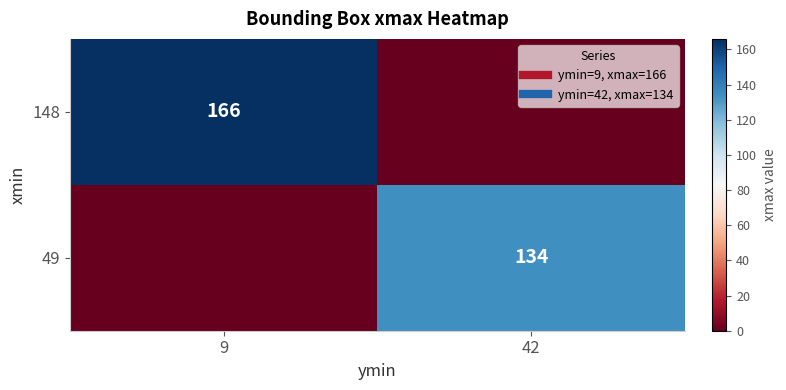

At which category is the sum across all series the highest?

9